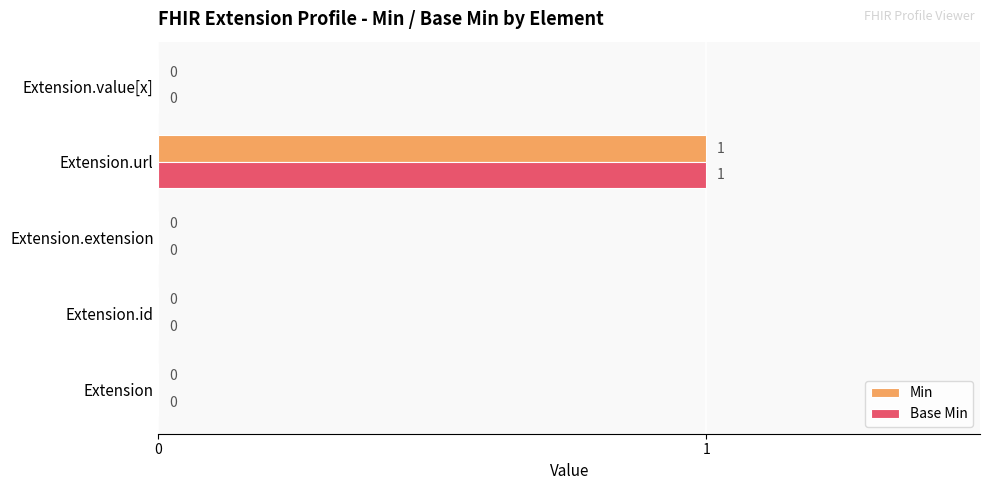

The Base Min series shows 0 at Extension.value[x]. True or false?

True